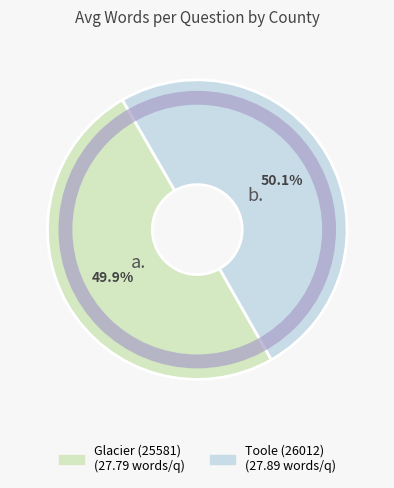

What is the ratio of the value at Glacier (25581) to the value at Toole (26012)?

1.0